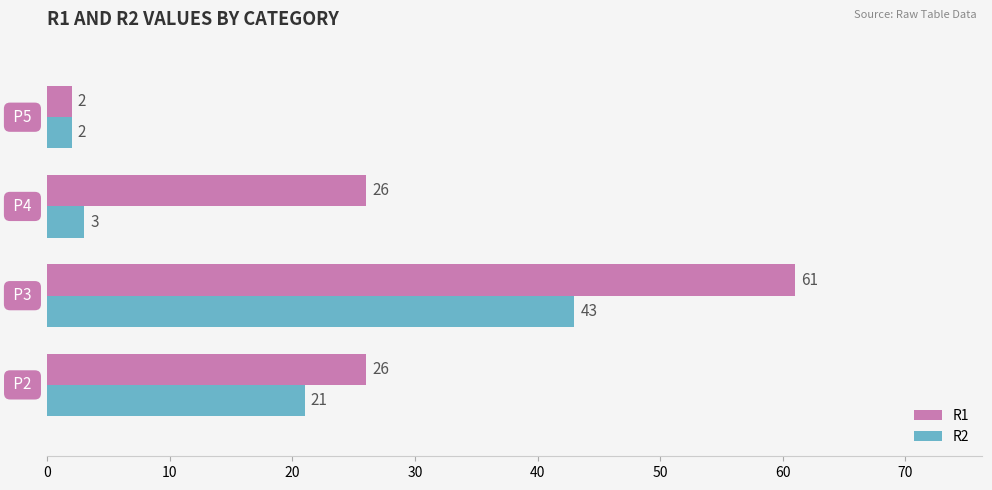

How many distinct data groups are displayed?

2